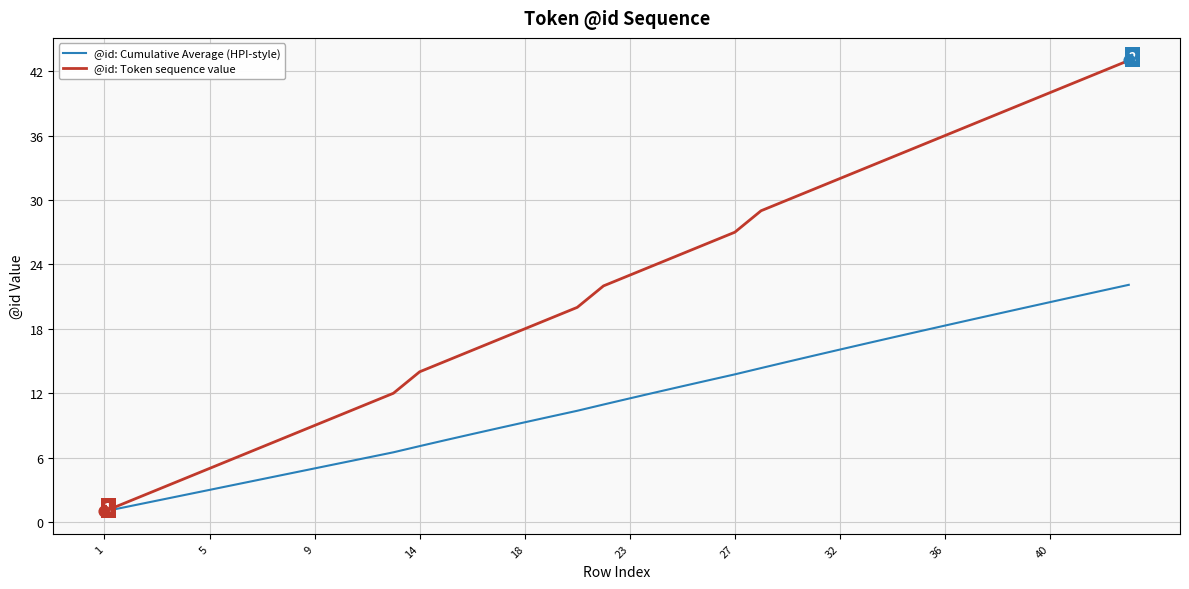

Which series has the largest total across all categories?

@id: Token sequence value